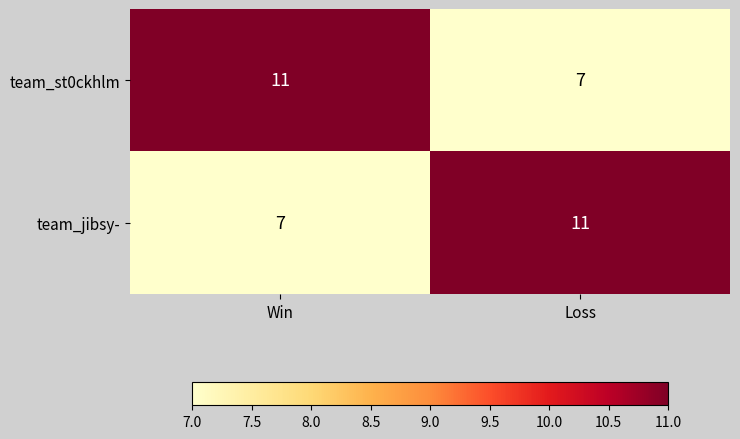

Read the team_jibsy- value at Loss.

11